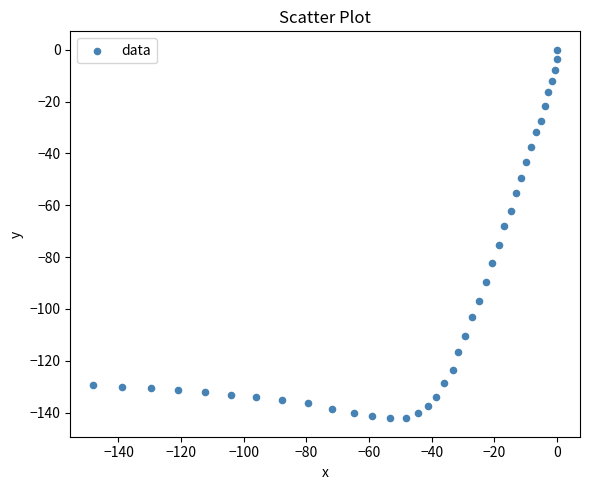

What is the range of Y values (max minus min)?

142.2